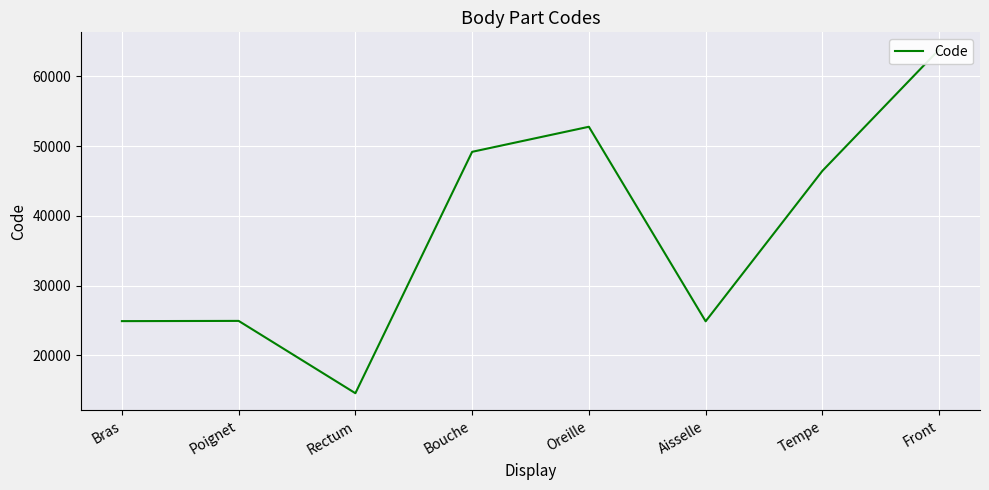

True or false: the data shows 49184 at Bouche.

True